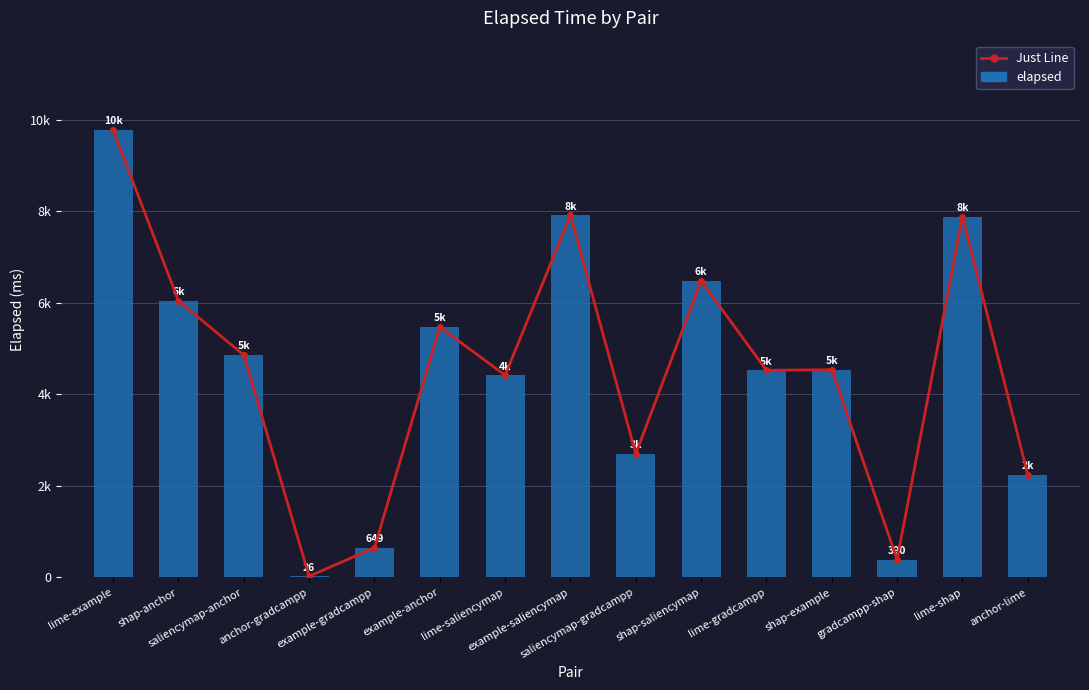

Which has a higher value, anchor-gradcampp or example-saliencymap?

example-saliencymap